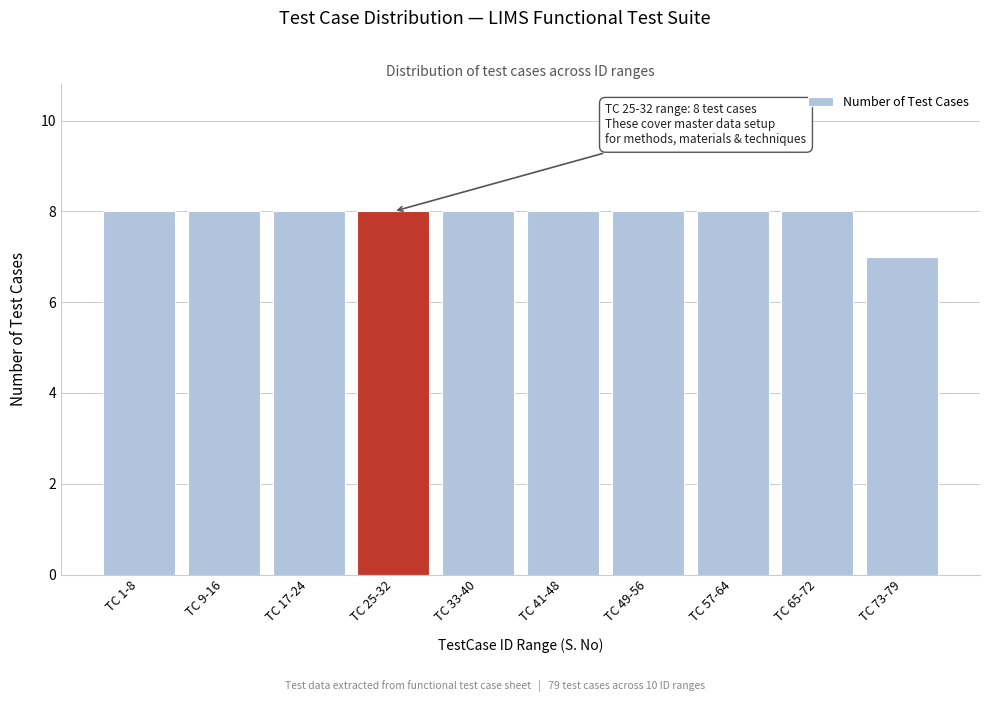

Reading left to right, extract all data points from this chart.

TC 1-8=8	TC 9-16=8	TC 17-24=8	TC 25-32=8	TC 33-40=8	TC 41-48=8	TC 49-56=8	TC 57-64=8	TC 65-72=8	TC 73-79=7